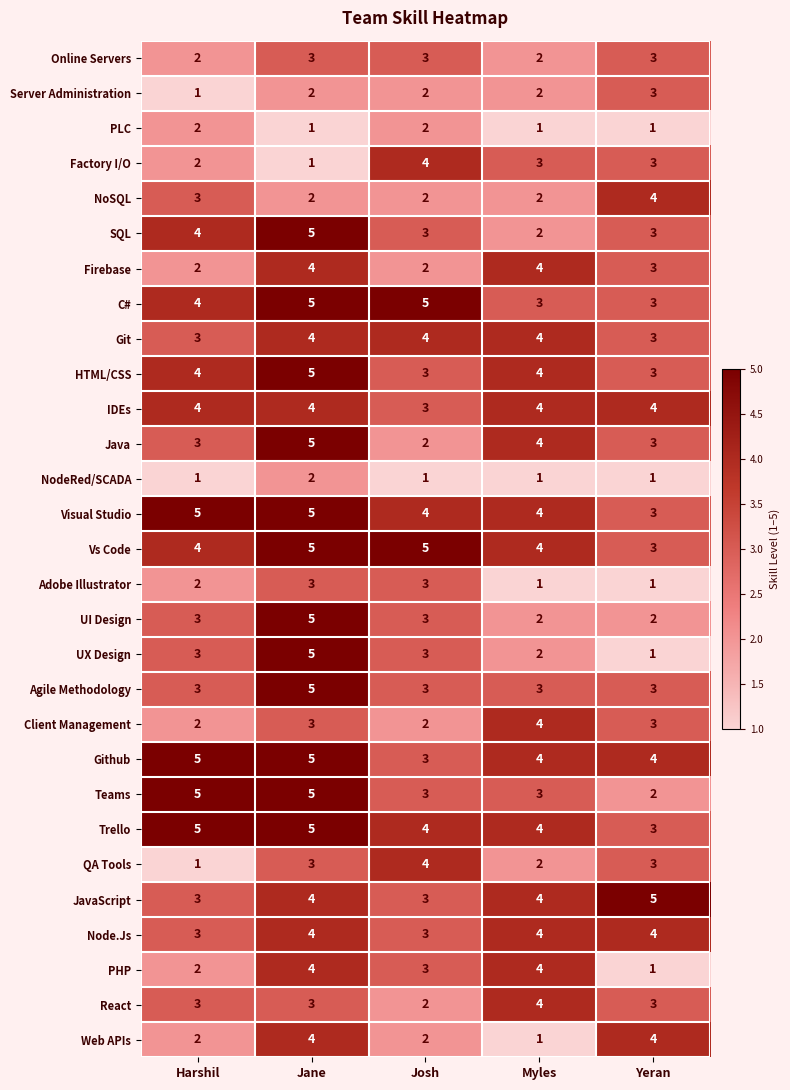

How many categories are shown in the chart?

5